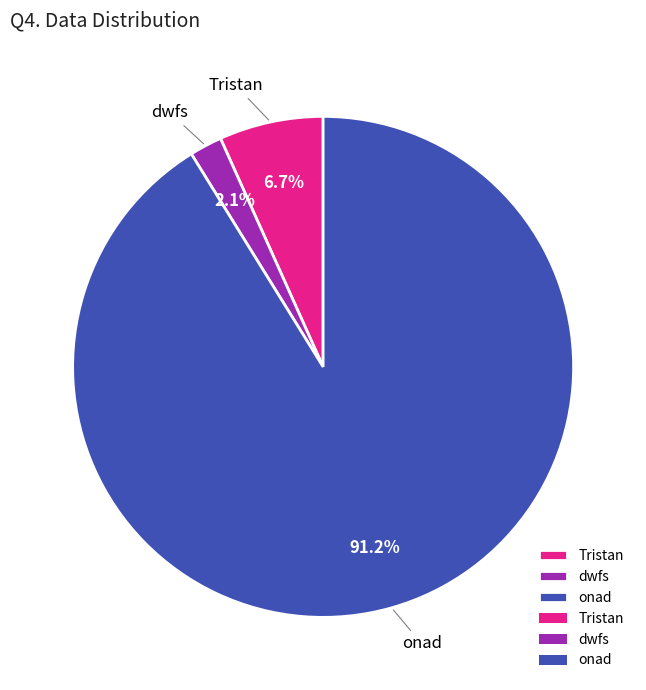

What is the smallest slice in the pie chart?

dwfs